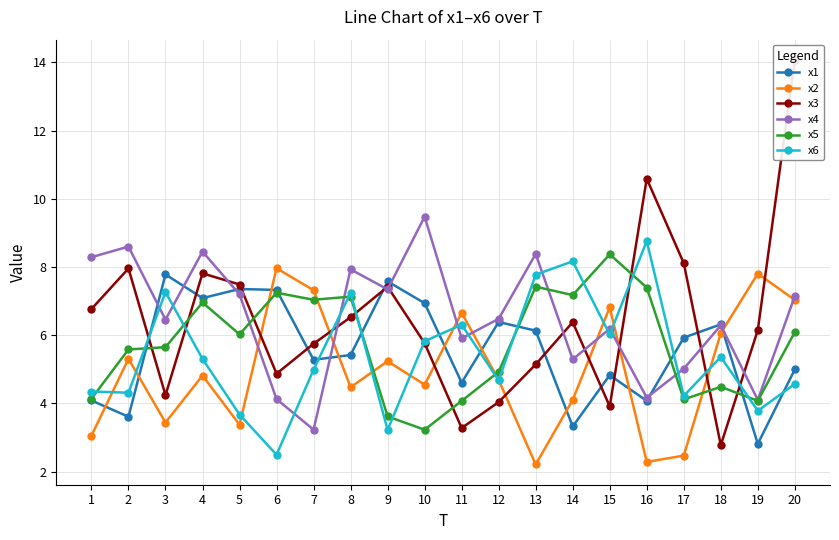

Is this an area chart (filled region under the line)?

No